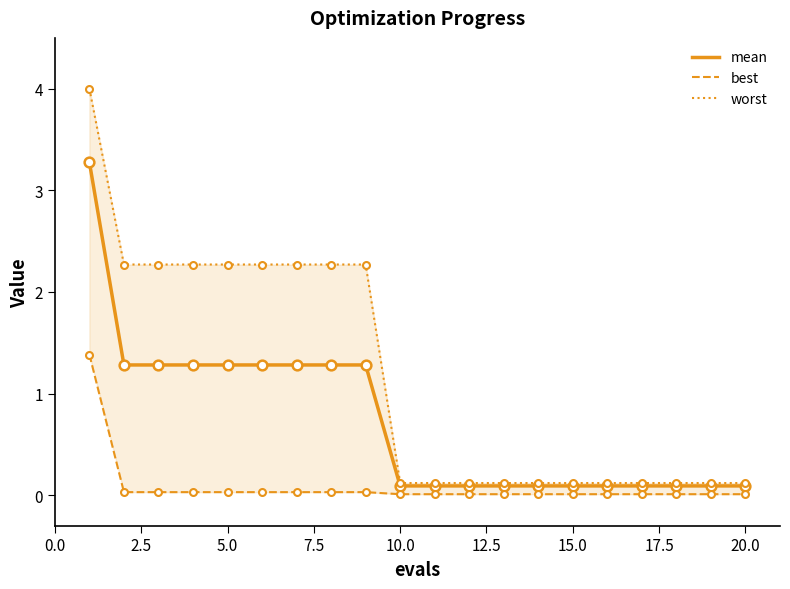

Reading left to right, what are all the values shown in this chart?

mean: 3.3	1.3	1.3	1.3	1.3	1.3	1.3	1.3	1.3	0.1	0.1	0.1	0.1	0.1	0.1	0.1	0.1	0.1	0.1	0.1
best: 1.4	0.0	0.0	0.0	0.0	0.0	0.0	0.0	0.0	0.0	0.0	0.0	0.0	0.0	0.0	0.0	0.0	0.0	0.0	0.0
worst: 4.0	2.3	2.3	2.3	2.3	2.3	2.3	2.3	2.3	0.1	0.1	0.1	0.1	0.1	0.1	0.1	0.1	0.1	0.1	0.1